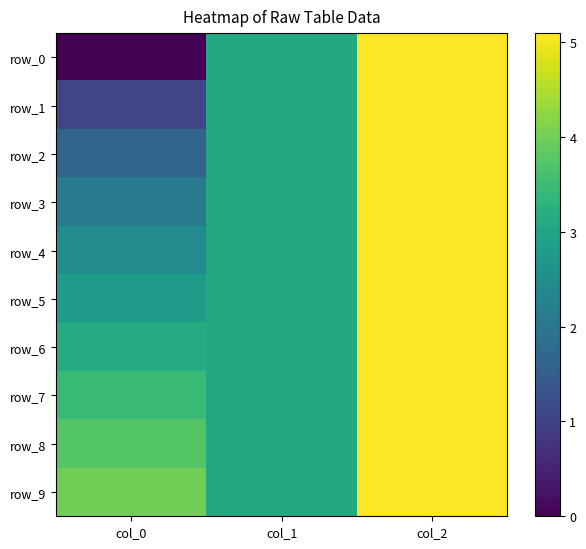

The value of row_8 at col_0 is 3.7. True or false?

True